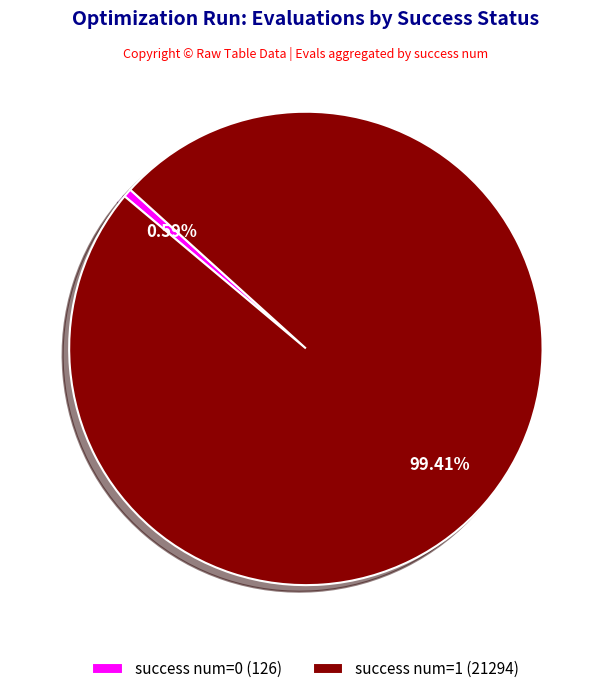

Which slice is the largest?

success num=1